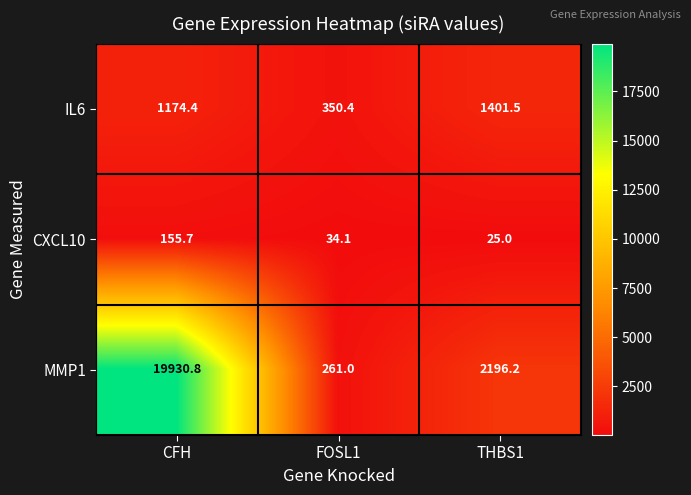

Reading right to left, extract all data points from this chart.

IL6: 1401.5	350.4	1174.4
CXCL10: 25.0	34.1	155.7
MMP1: 2196.2	261.0	19930.8